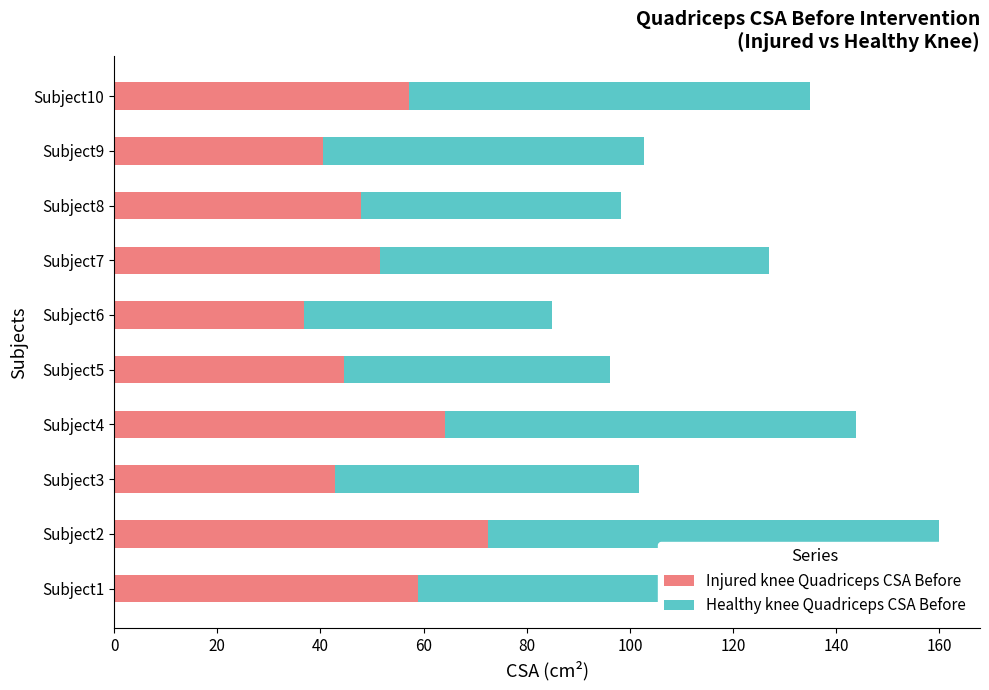

What is the total value across all series at Subject1?

140.8